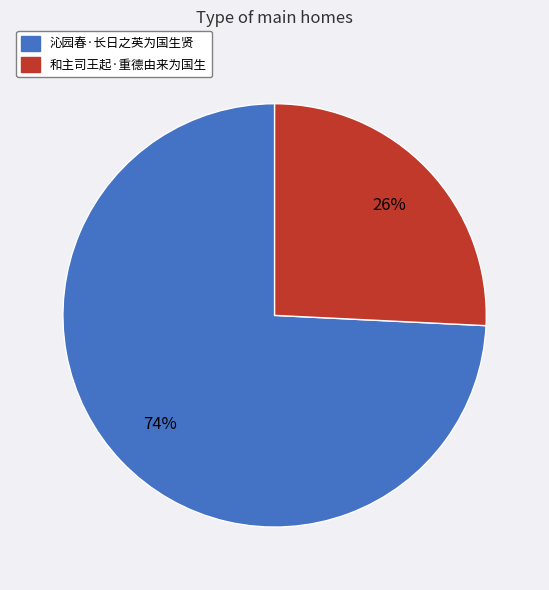

To the nearest percent, what portion does 和主司王起·重德由来为国生 represent?

26%